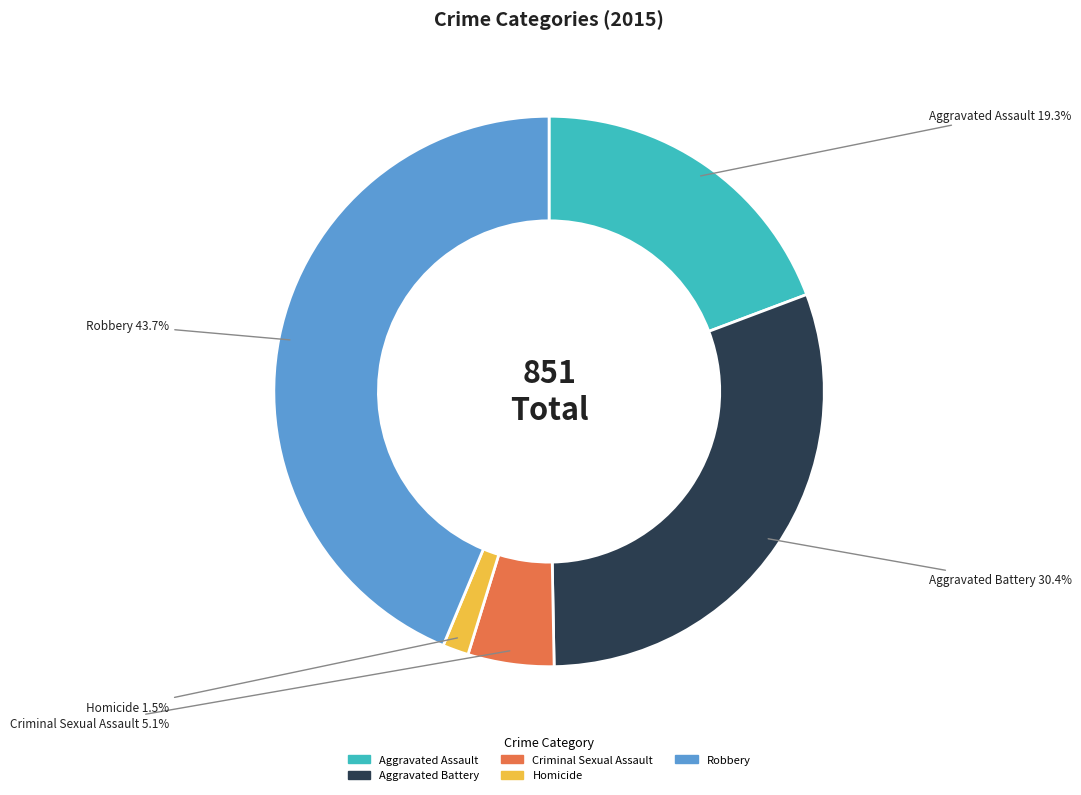

Rank the categories by value from lowest to highest.

Homicide, Criminal Sexual Assault, Aggravated Assault, Aggravated Battery, Robbery